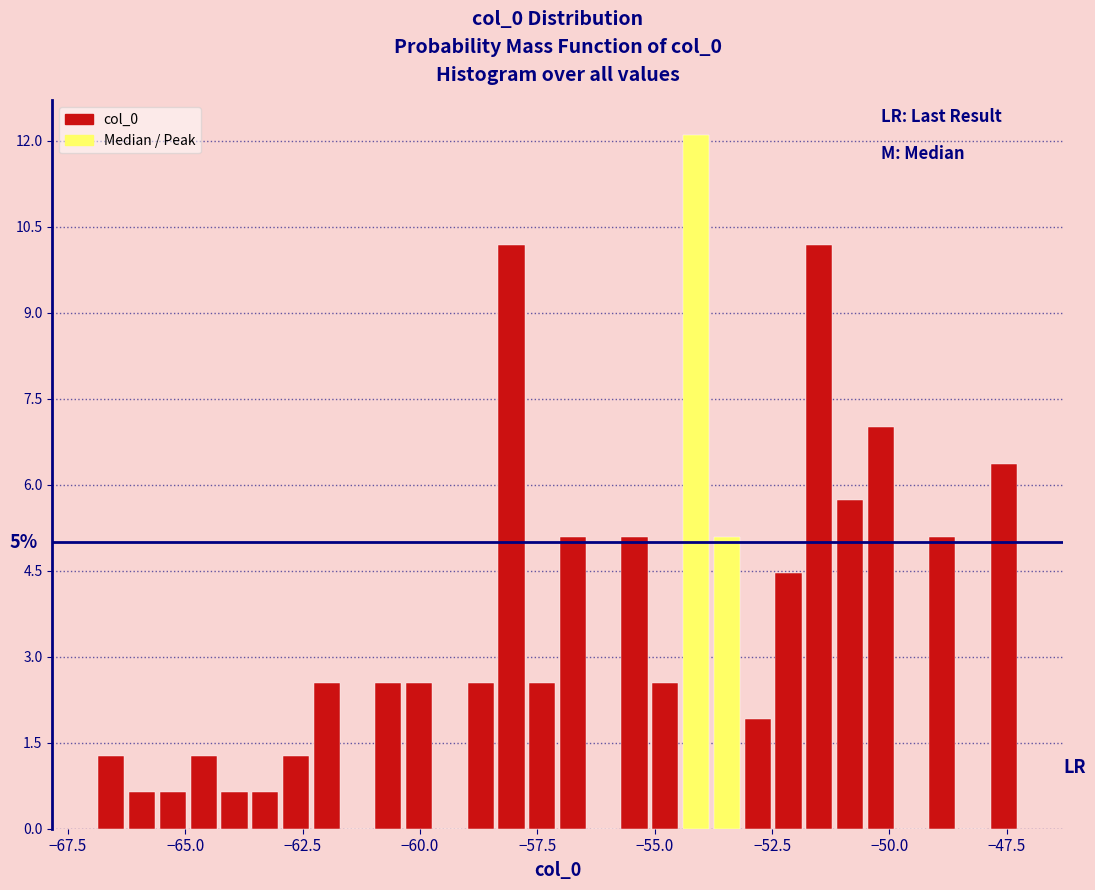

Read against the x-axis, roughly where is the centre of the tallest bar?

-54.0